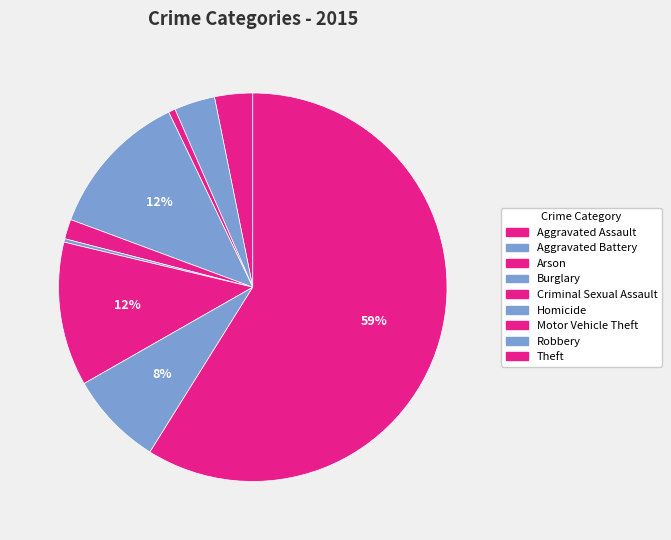

What portion of the pie excludes Aggravated Battery?

96.6%